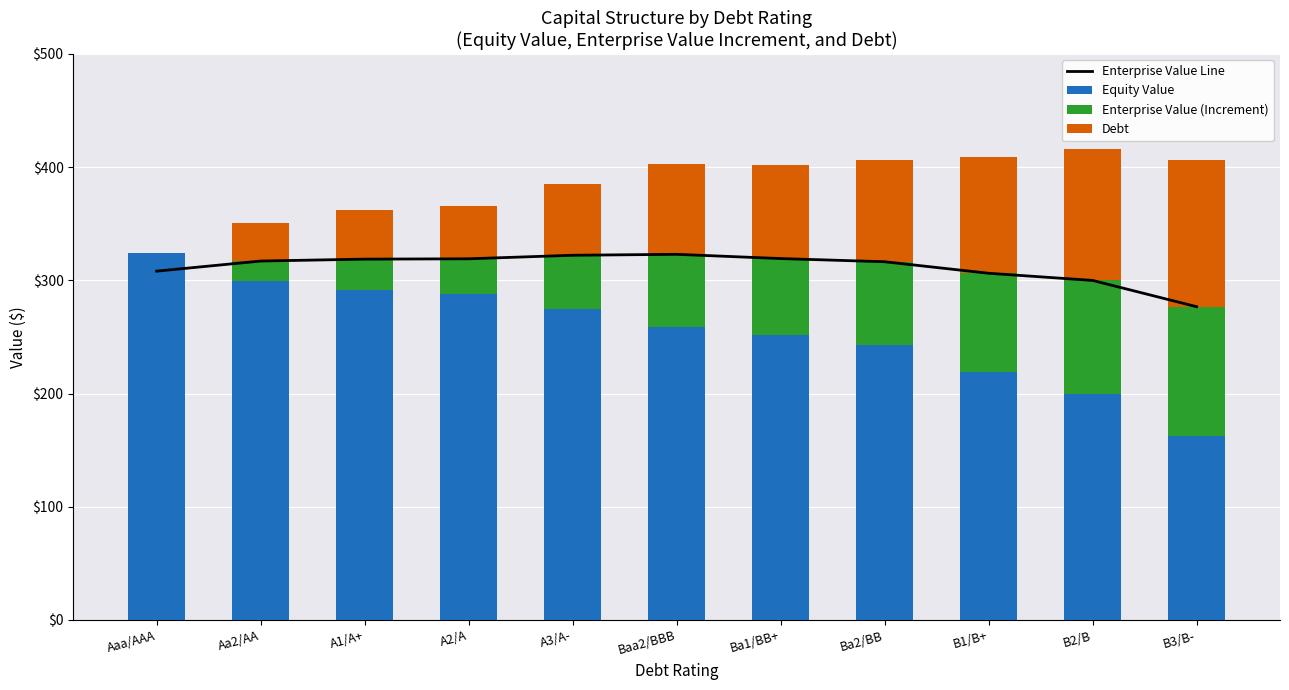

Reading right to left, what are all the values shown in this chart?

Enterprise Value Line: B3/B-=276.7	B2/B=299.9	B1/B+=306.3	Ba2/BB=316.4	Ba1/BB+=319.2	Baa2/BBB=323.0	A3/A-=322.2	A2/A=319.0	A1/A+=318.7	Aa2/AA=317.1	Aaa/AAA=308.1
Equity Value: B3/B-=162.9	B2/B=199.4	B1/B+=219.0	Ba2/BB=242.5	Ba1/BB+=251.9	Baa2/BBB=259.0	A3/A-=274.7	A2/A=288.2	A1/A+=291.2	Aa2/AA=299.5	Aaa/AAA=323.7
Enterprise Value (Increment): B3/B-=113.8	B2/B=100.5	B1/B+=87.2	Ba2/BB=74.0	Ba1/BB+=67.4	Baa2/BBB=64.0	A3/A-=47.4	A2/A=30.9	A1/A+=27.5	Aa2/AA=17.6	Aaa/AAA=0.0
Debt: B3/B-=129.4	B2/B=116.1	B1/B+=102.9	Ba2/BB=89.6	Ba1/BB+=82.9	Baa2/BBB=79.6	A3/A-=63.0	A2/A=46.4	A1/A+=43.1	Aa2/AA=33.2	Aaa/AAA=0.0